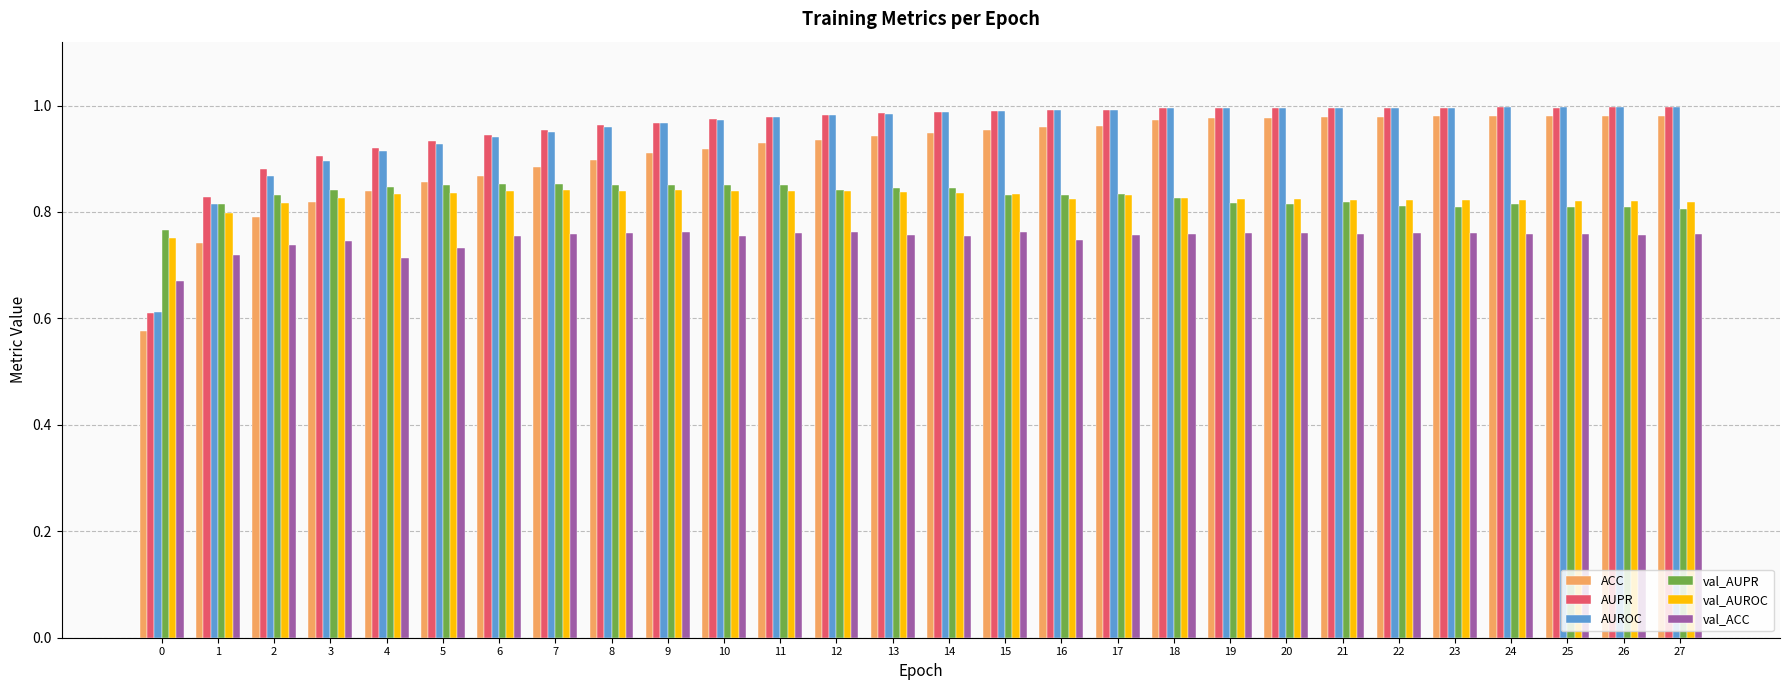

True or false: AUROC has a value of 1.0 at 15.

True